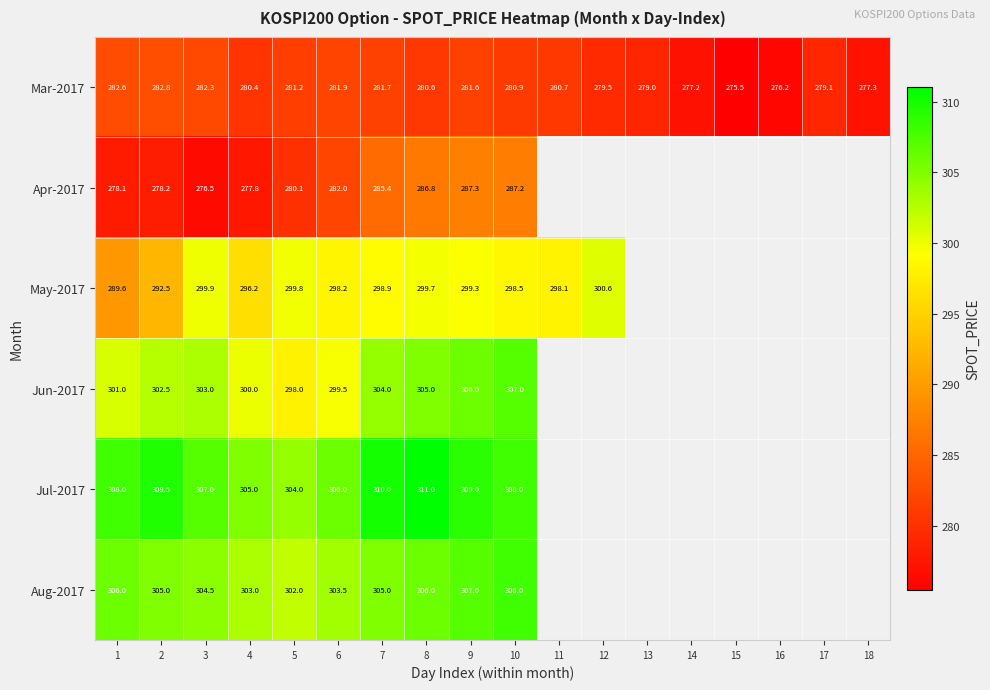

At which label is Aug-2017 closest to 305?

2